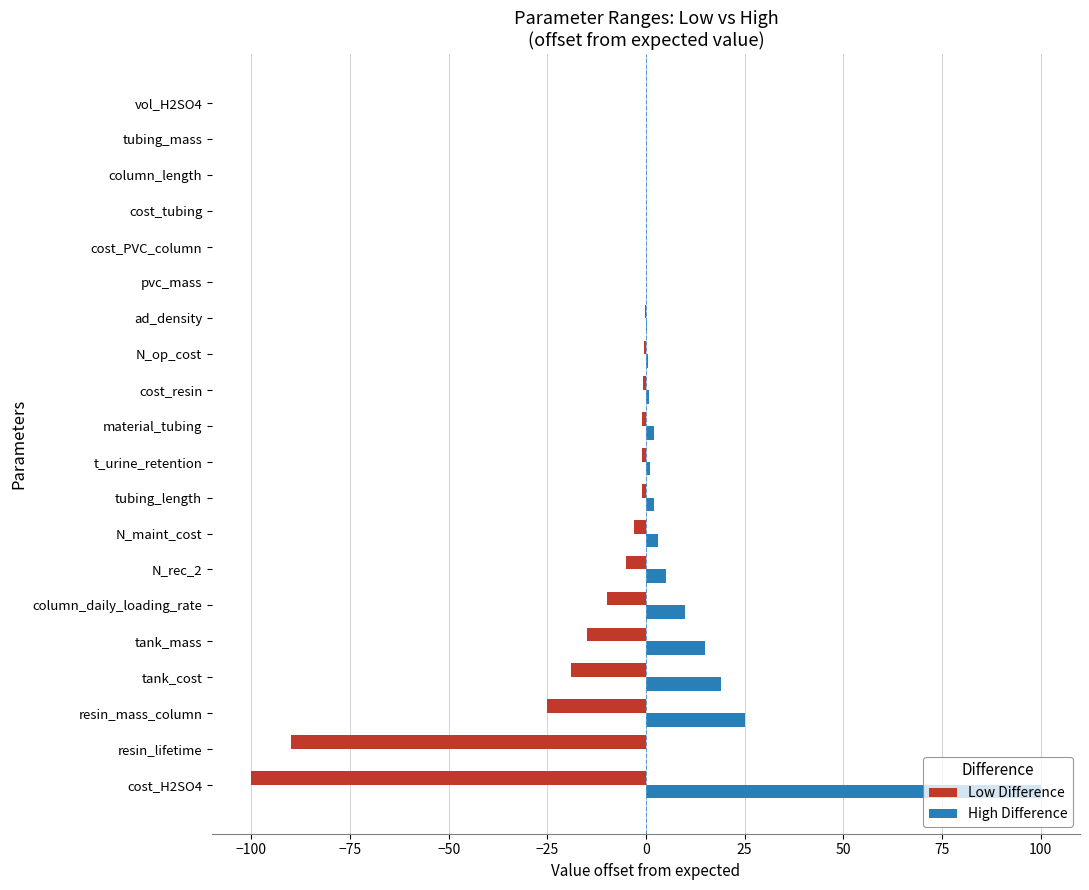

Which category has the highest value across all series?

cost_H2SO4